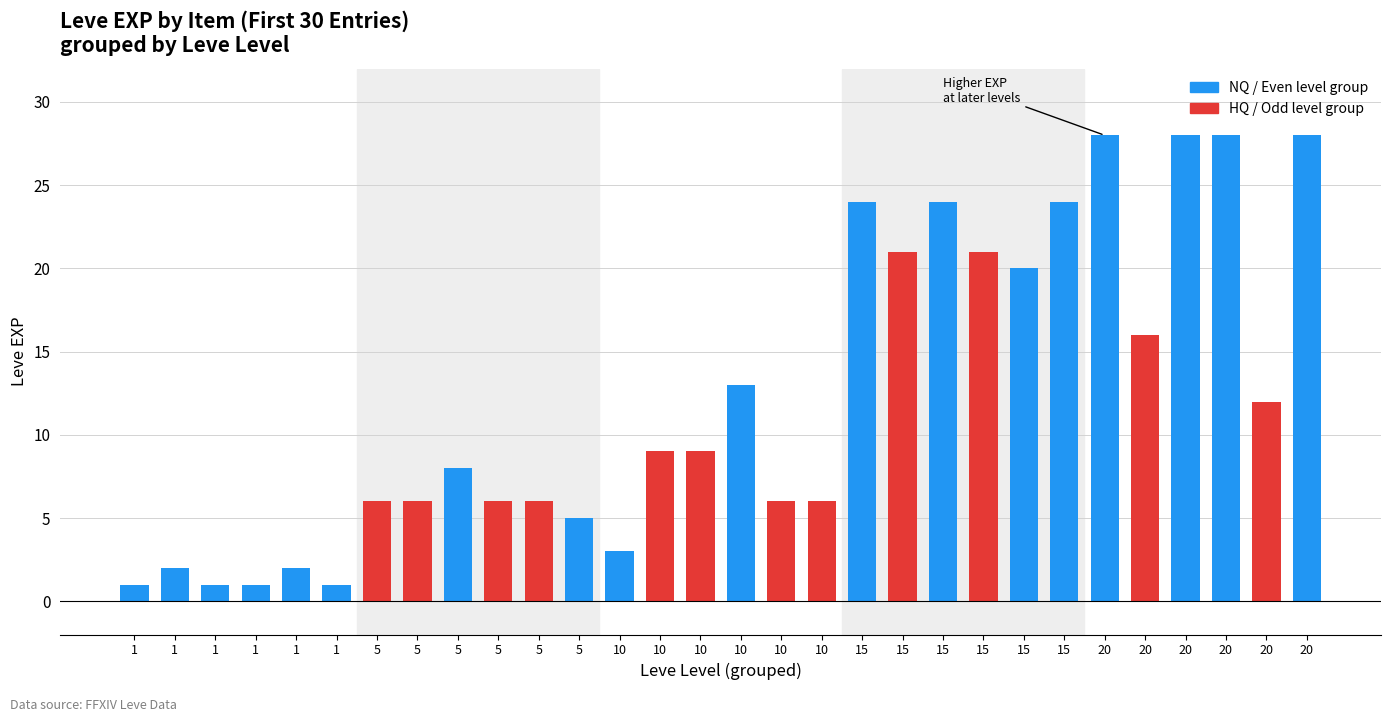

What is the sum of all values?

365